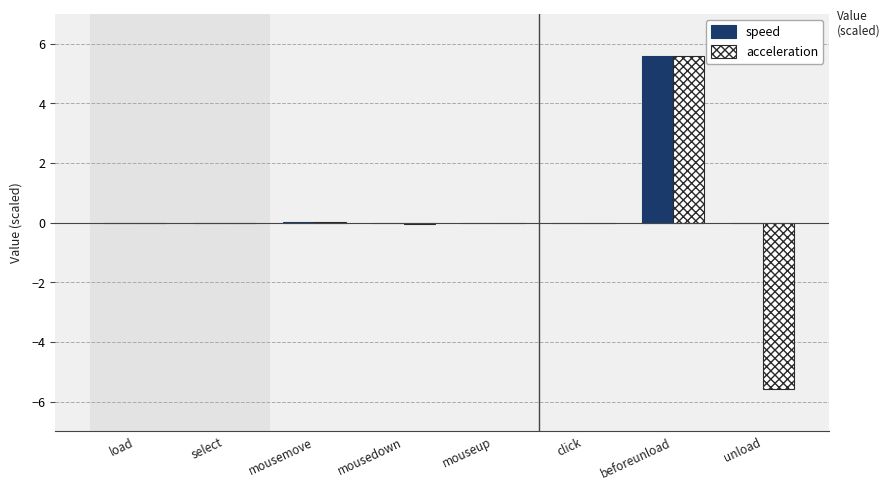

Is it true that acceleration equals 6.1 at load?

False